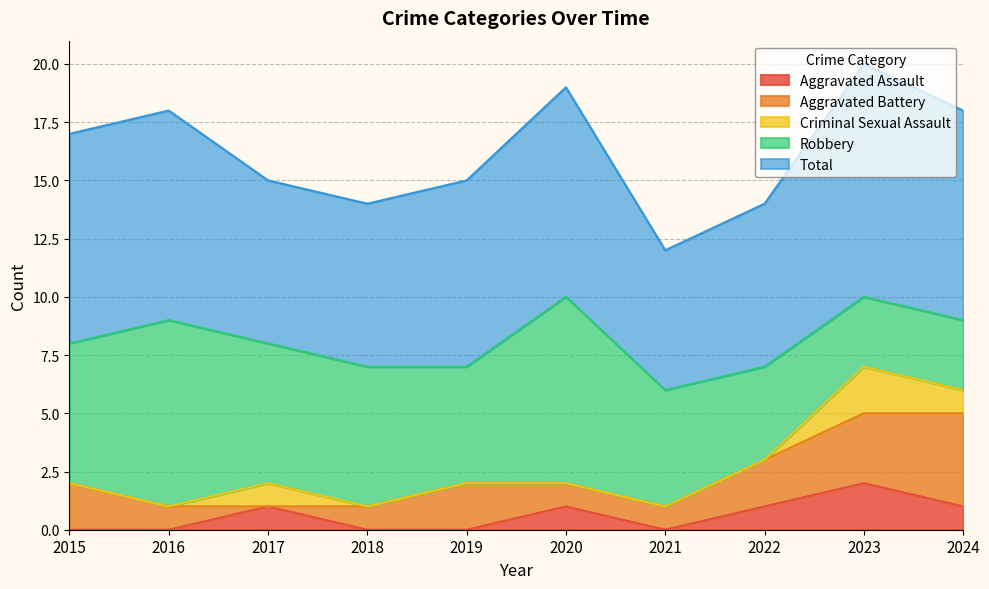

True or false: Total has a value of 14 at 2019.

False